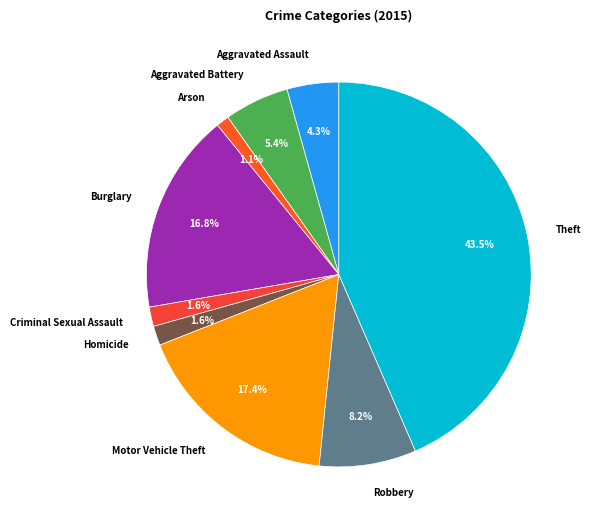

Do Homicide and Theft together represent more than half of the pie?

No